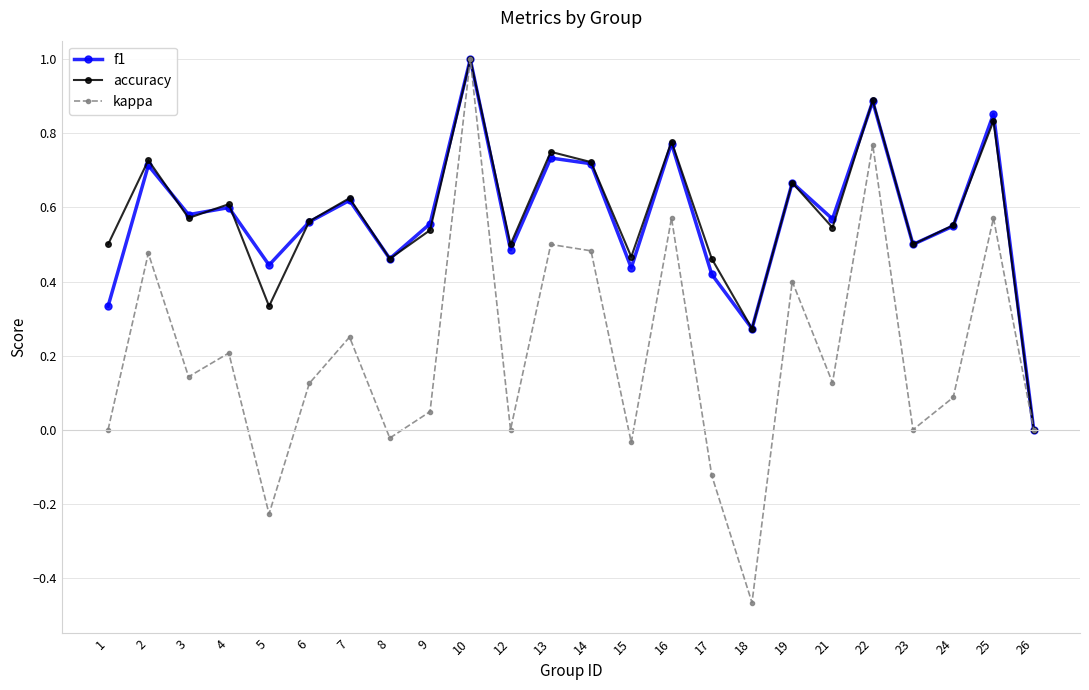

The value of f1 at 5 is 0.6. True or false?

False